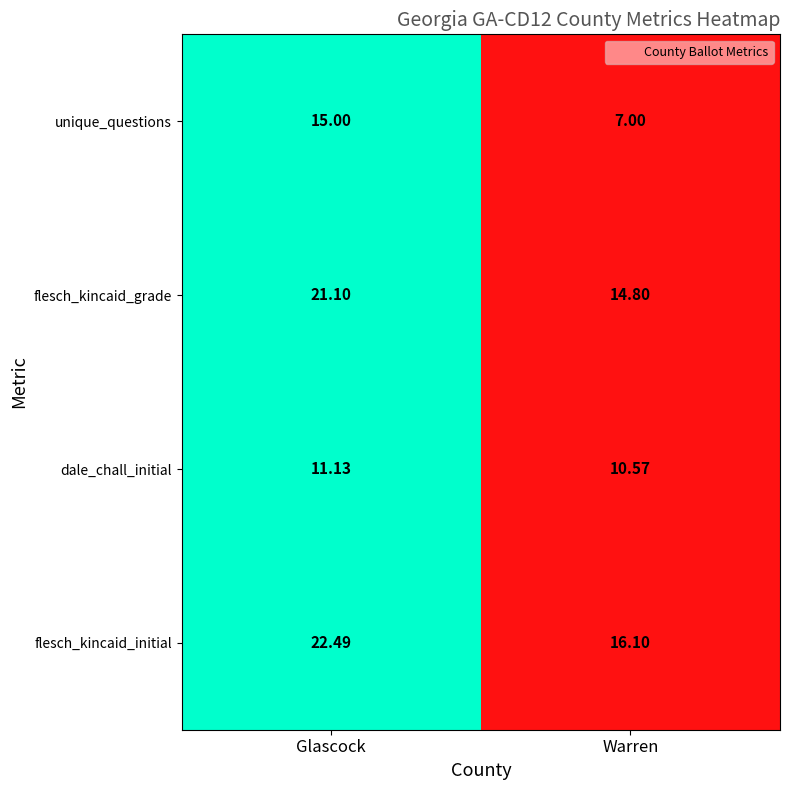

At which category does the chart reach its minimum across all series?

Warren